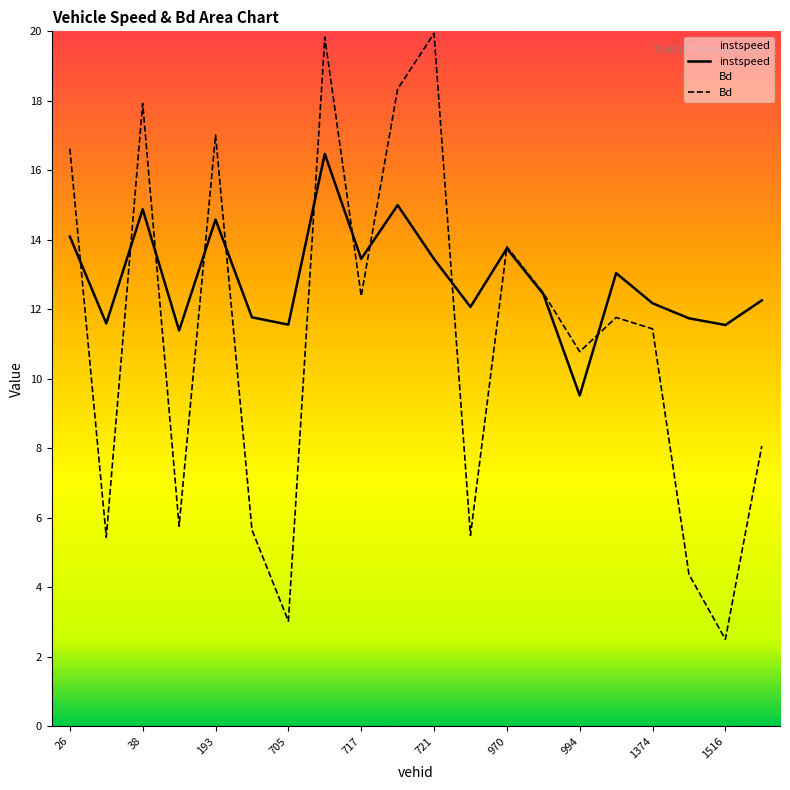

Rank the series by their maximum value, from highest to lowest.

Bd, instspeed